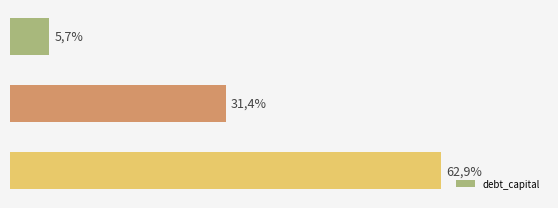

How many bars are there in total?

3